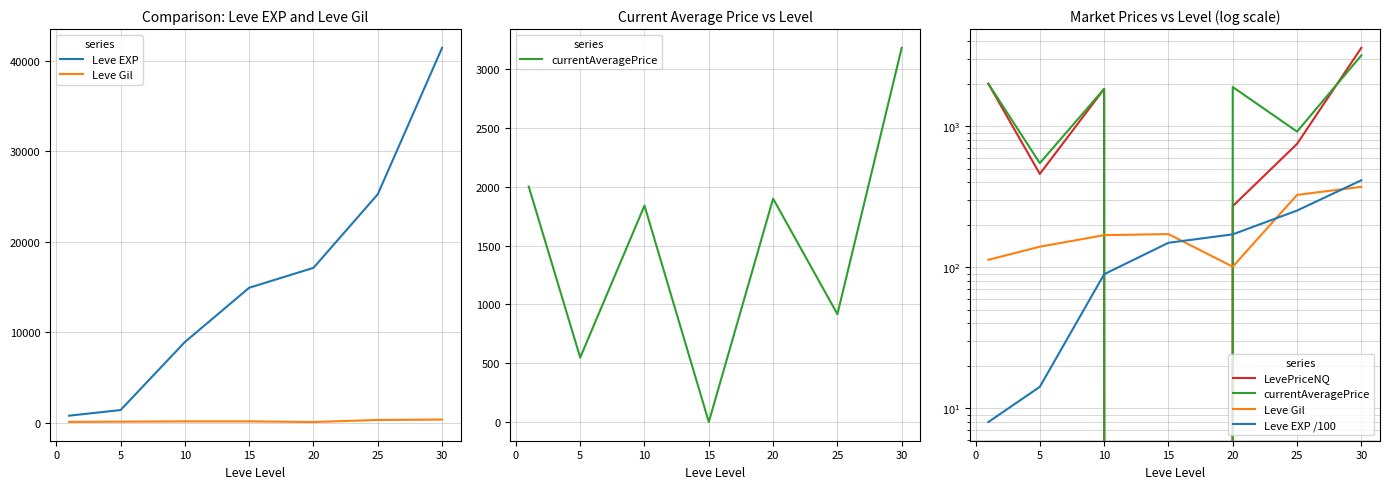

What is the difference between the maximum and minimum values in the Leve EXP /100 series?

406.1